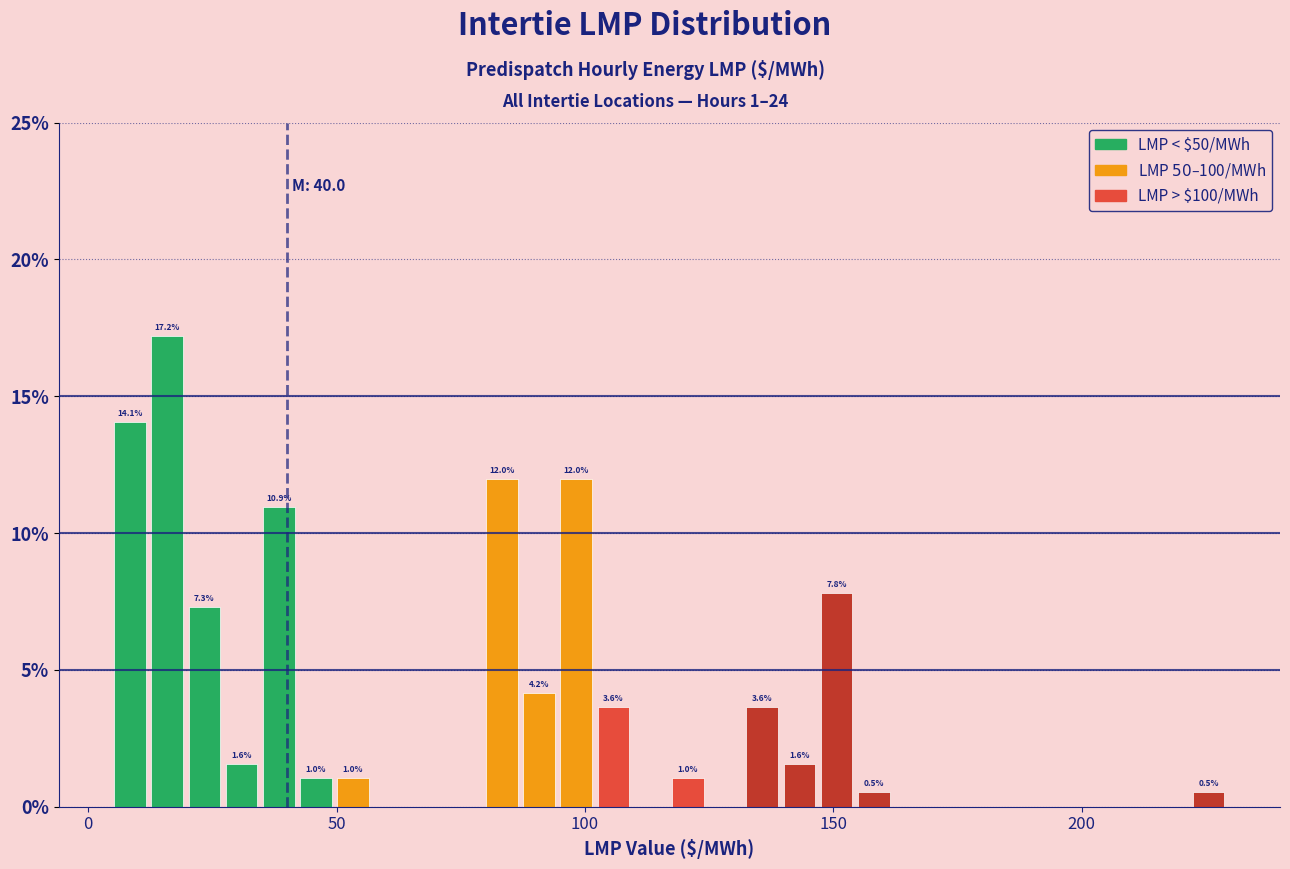

Around what value on the x-axis is the tallest bar? Give the approximate position of its centre, as read against the axis.

15